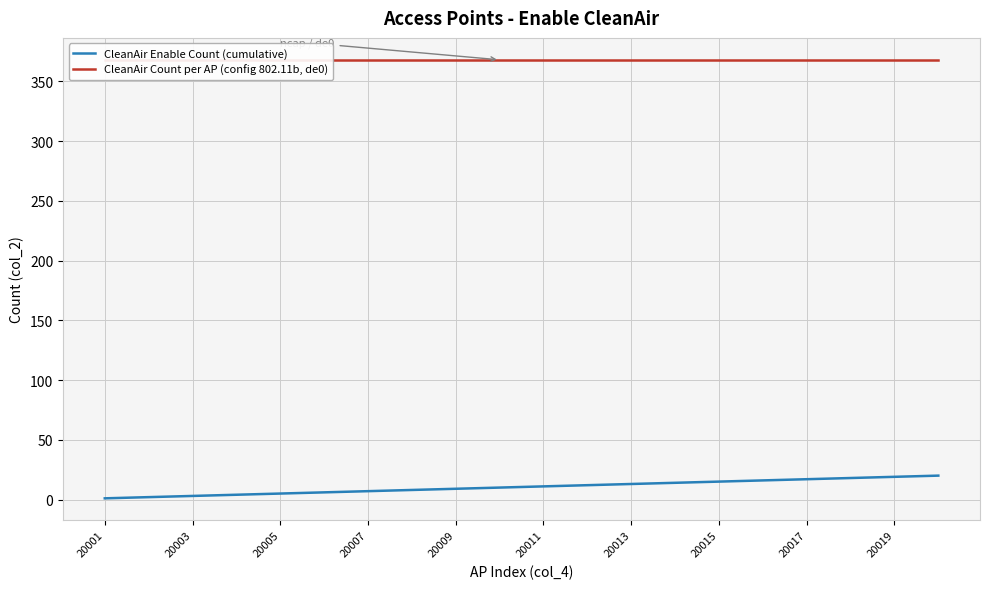

What is the highest value of the CleanAir Enable Count (cumulative) series?

20